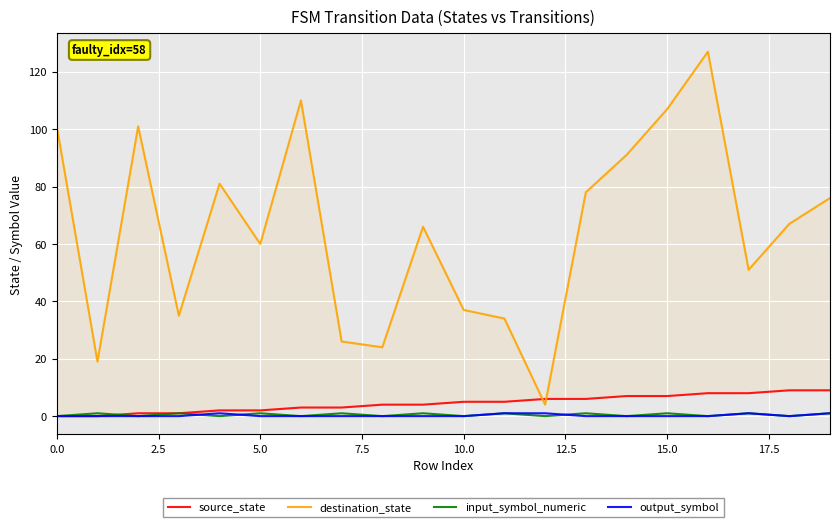

Is the value of destination_state at 18 greater than the value of input_symbol_numeric at 10?

Yes